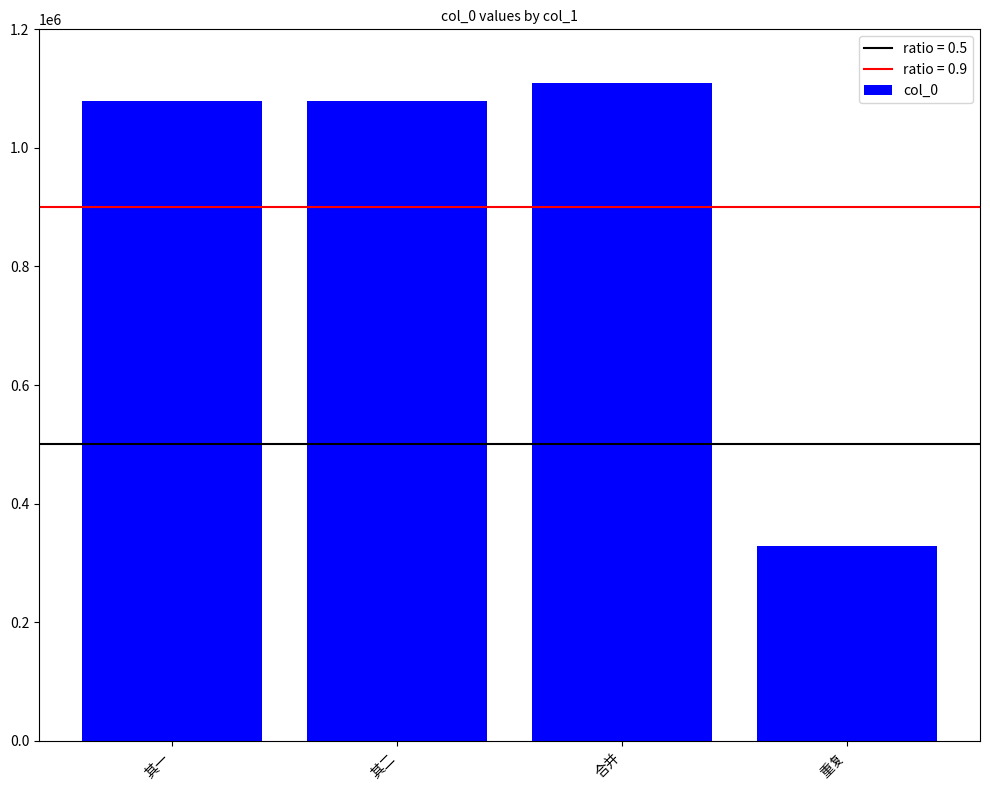

What is the value of the 1st bar from the left?

1079633